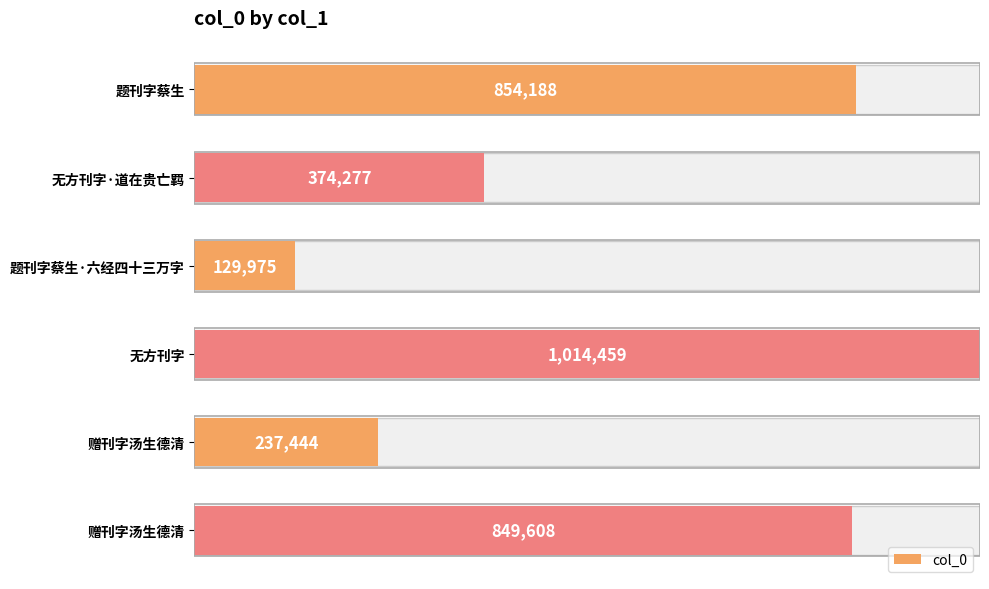

What is the greatest value displayed?

1014459